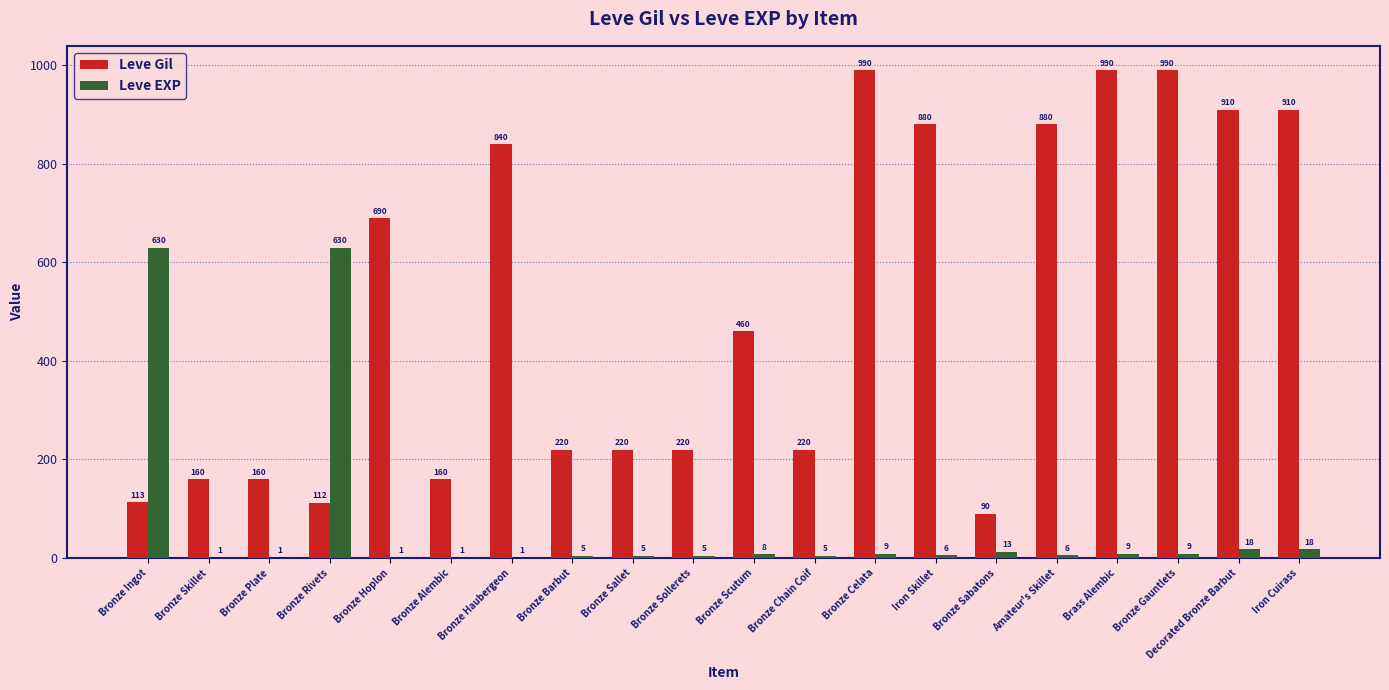

Are the bars grouped side by side (vs. stacked)?

Yes